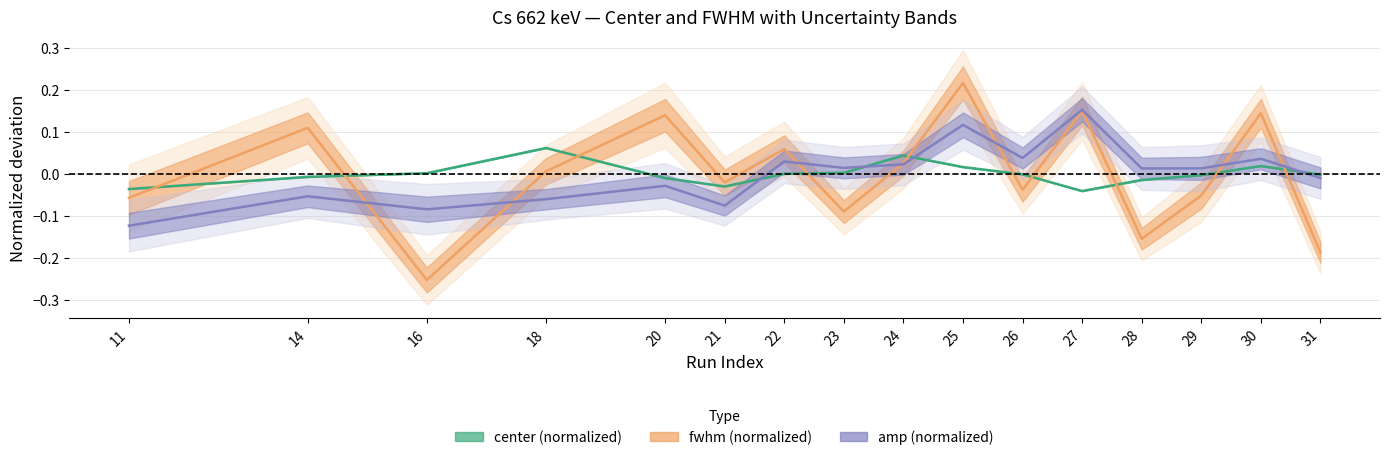

What is the maximum value shown in the chart?

0.2